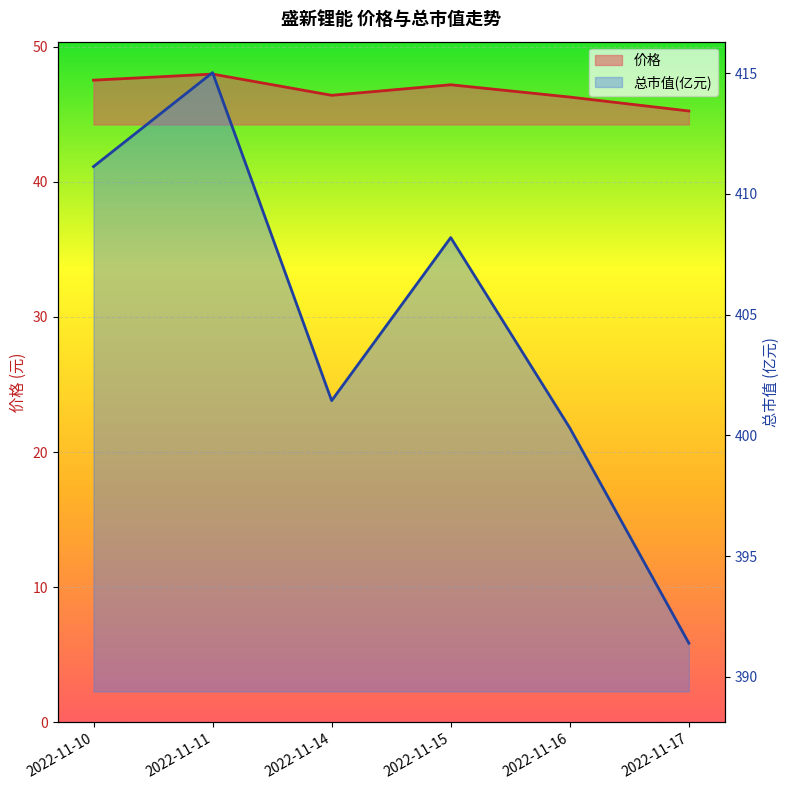

List the labels in order of 价格 value, smallest first.

2022-11-17, 2022-11-16, 2022-11-14, 2022-11-15, 2022-11-10, 2022-11-11